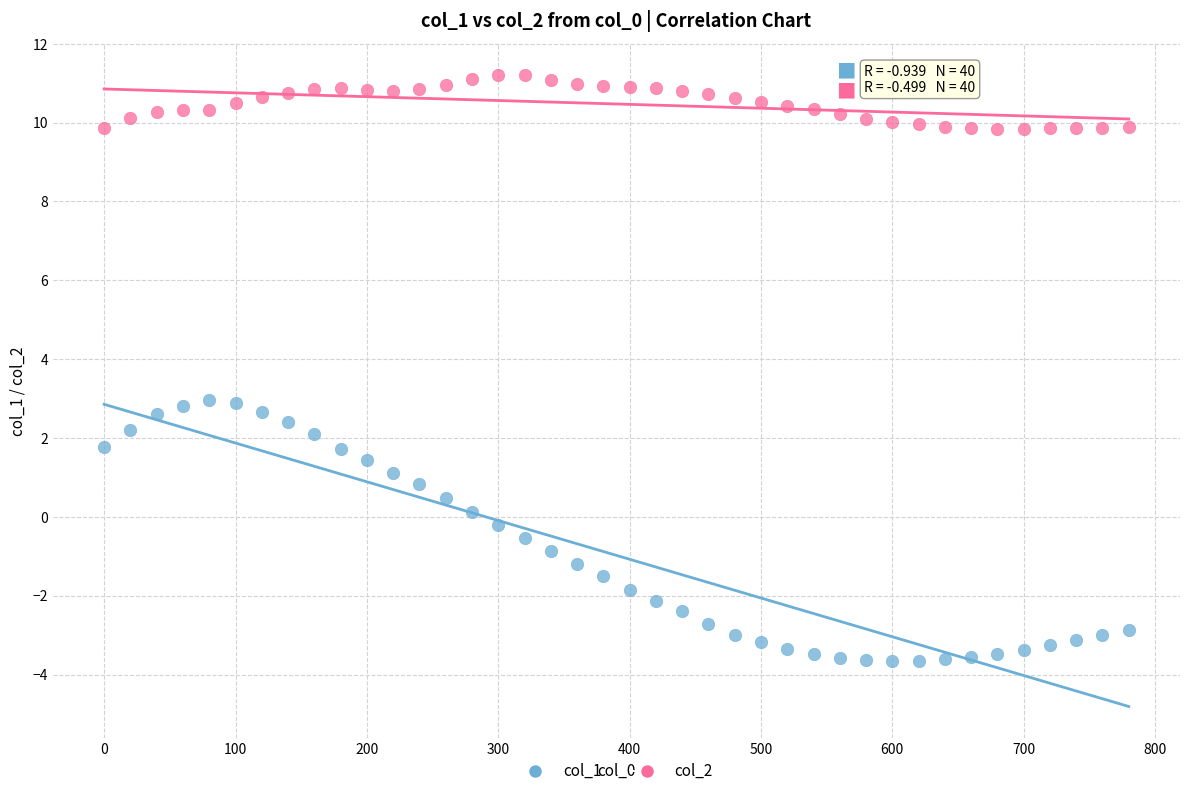

Across all data points, what is the range of Y values (max minus min)?

14.9